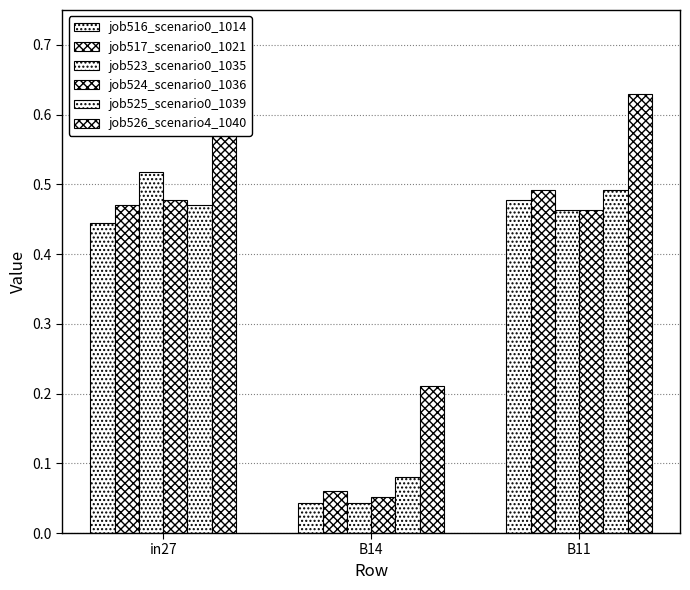

Rank the categories by job525_scenario0_1039 value from highest to lowest.

B11, in27, B14